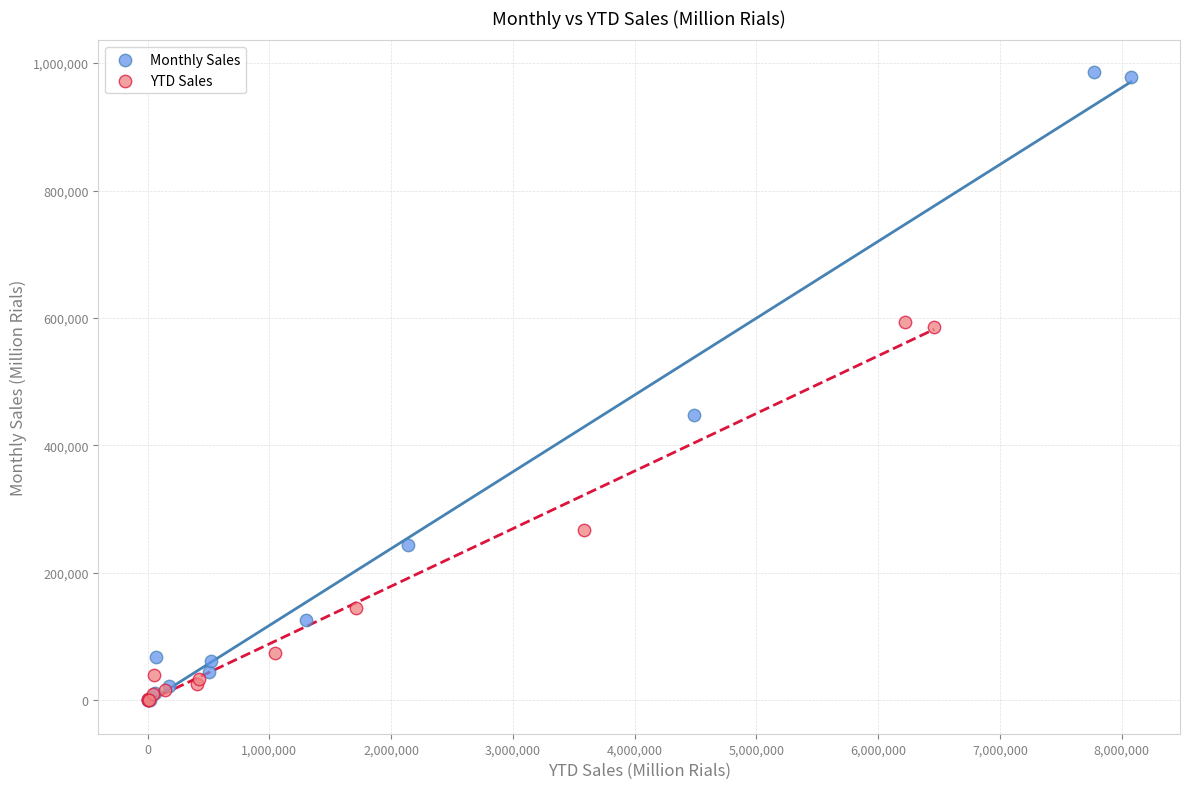

What are all the series names shown in the legend?

Monthly Sales, YTD Sales